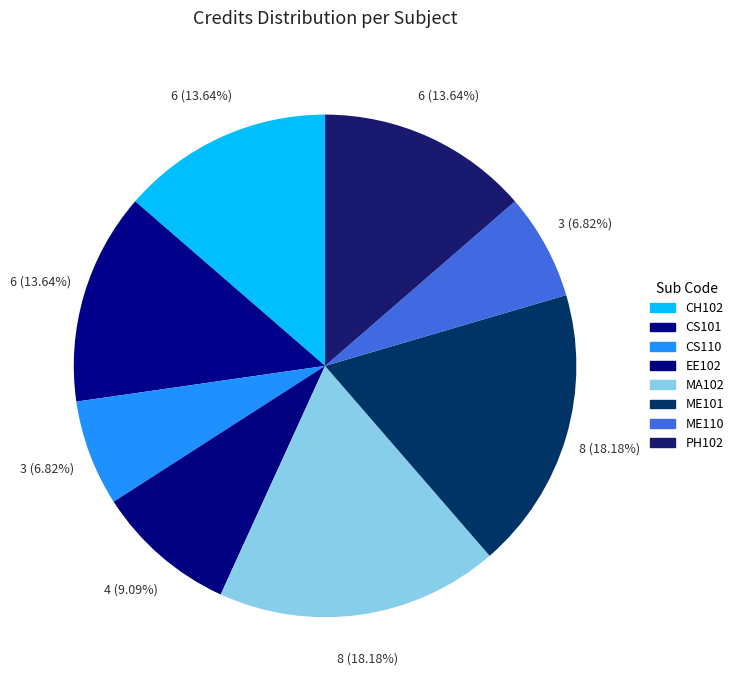

Is it true that EE102 is 24% of the pie?

False